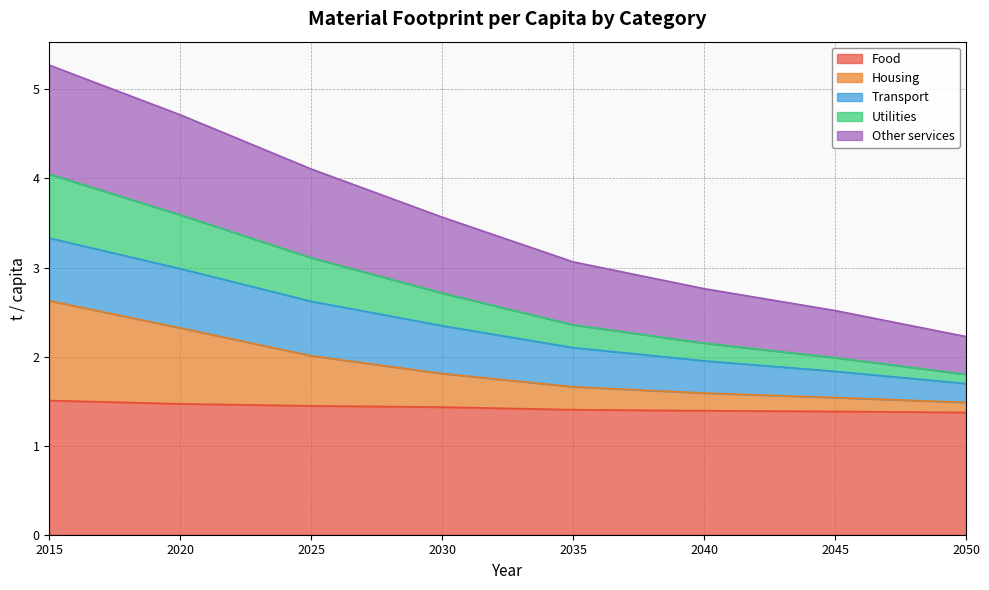

Which series changed the most between 2030 and 2035?

Utilities